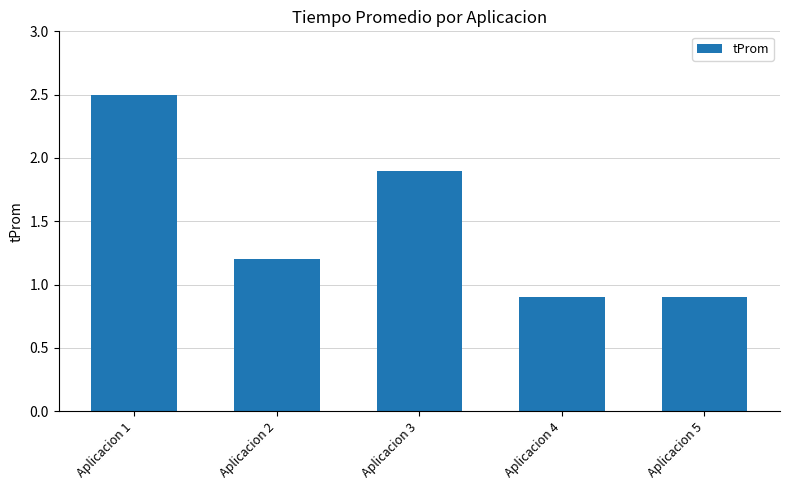

Reading left to right, what are all the values shown in this chart?

2.5	1.2	1.9	0.9	0.9